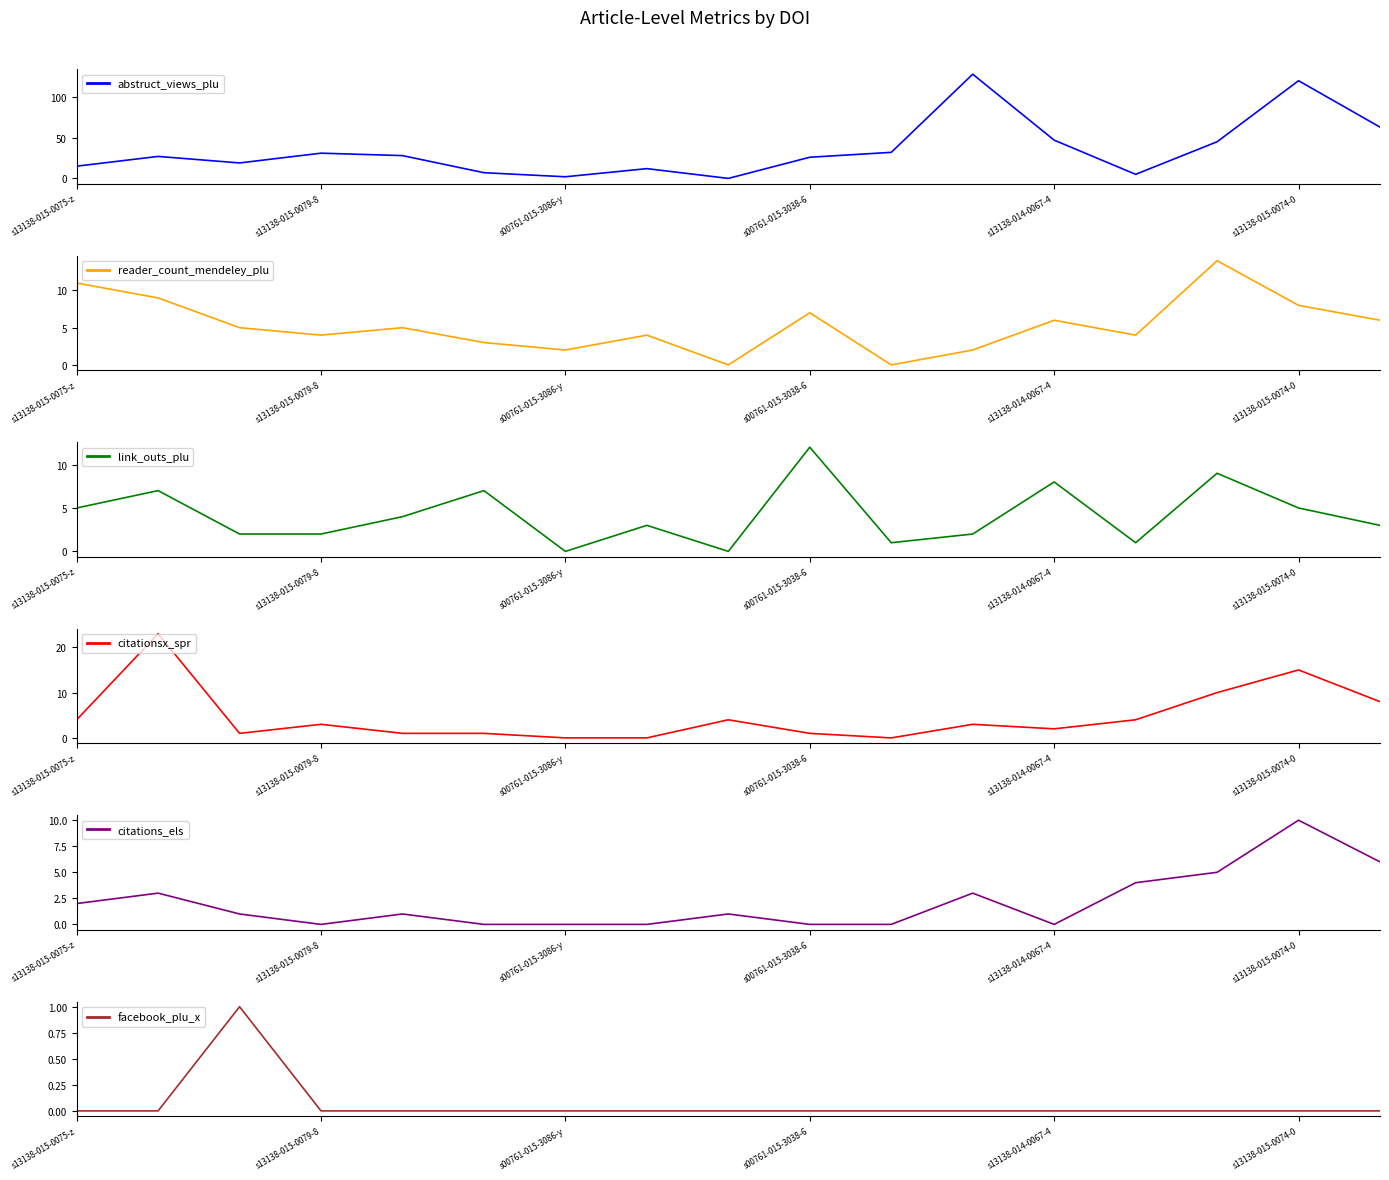

Is it true that abstruct_views_plu equals 26 at s00761-015-3038-6?

True